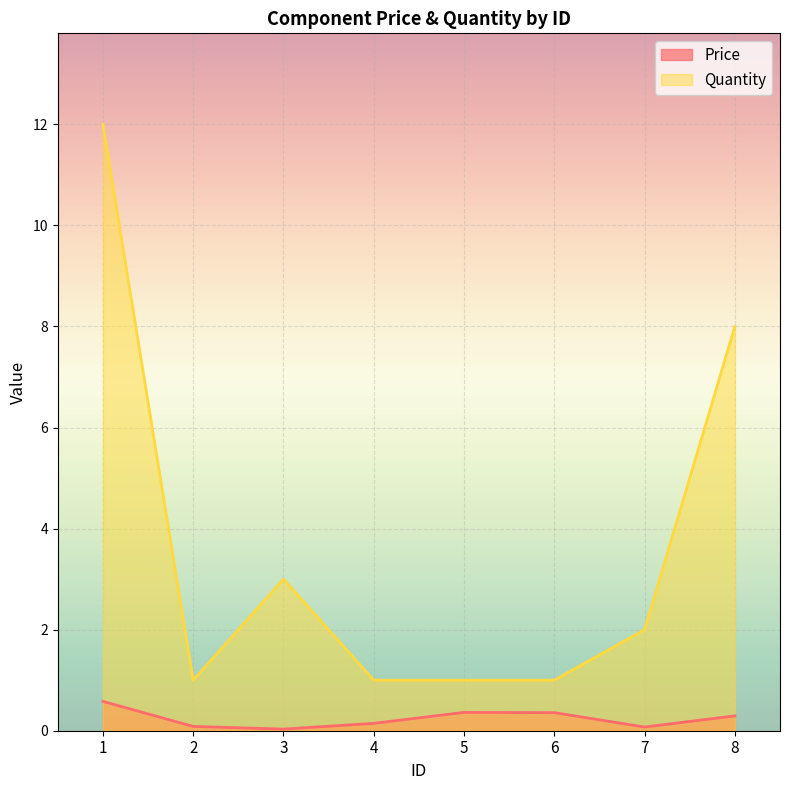

True or false: Price and Quantity intersect in this chart.

False